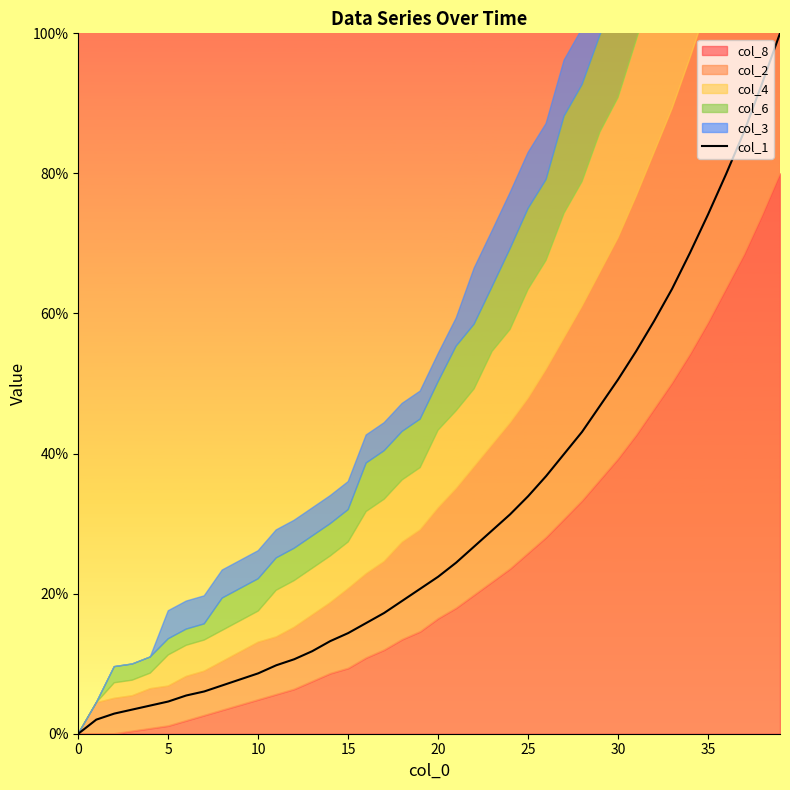

How many values are below 22?

20